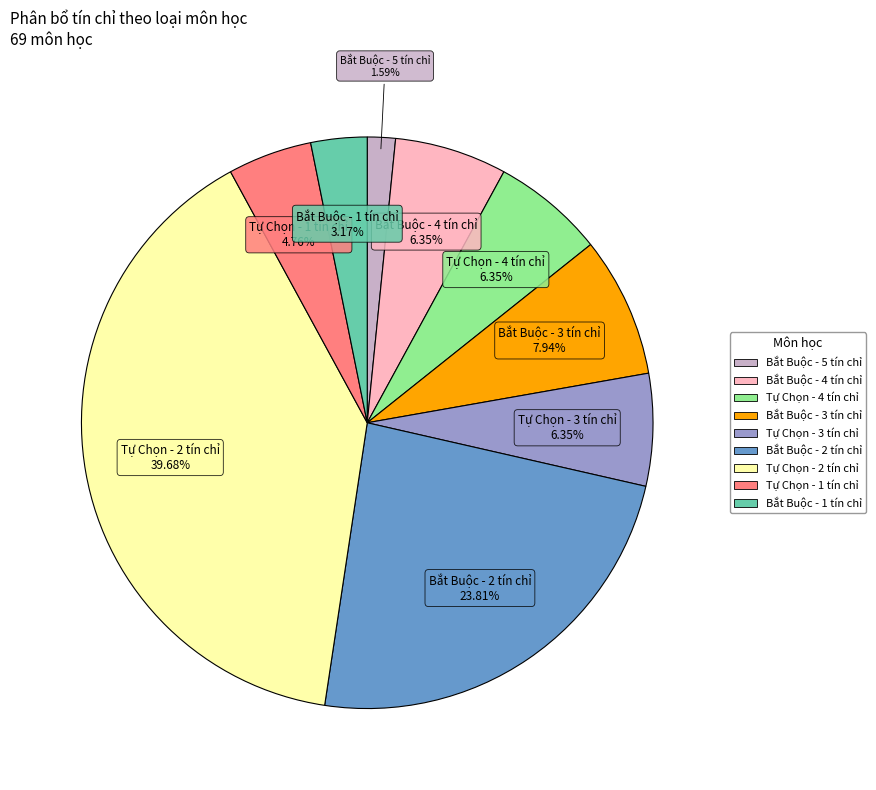

Which category has the biggest portion of the pie?

Tự Chọn - 2 tín chỉ